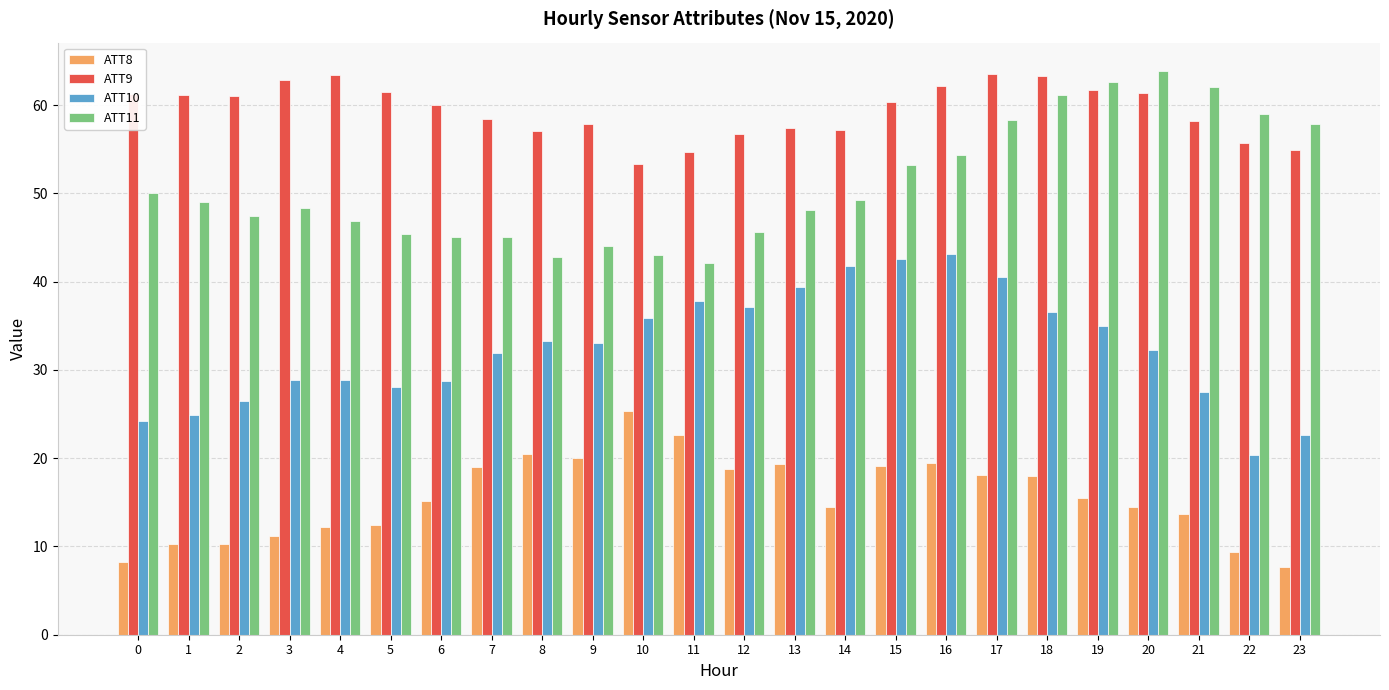

Are the bars grouped side by side (vs. stacked)?

Yes